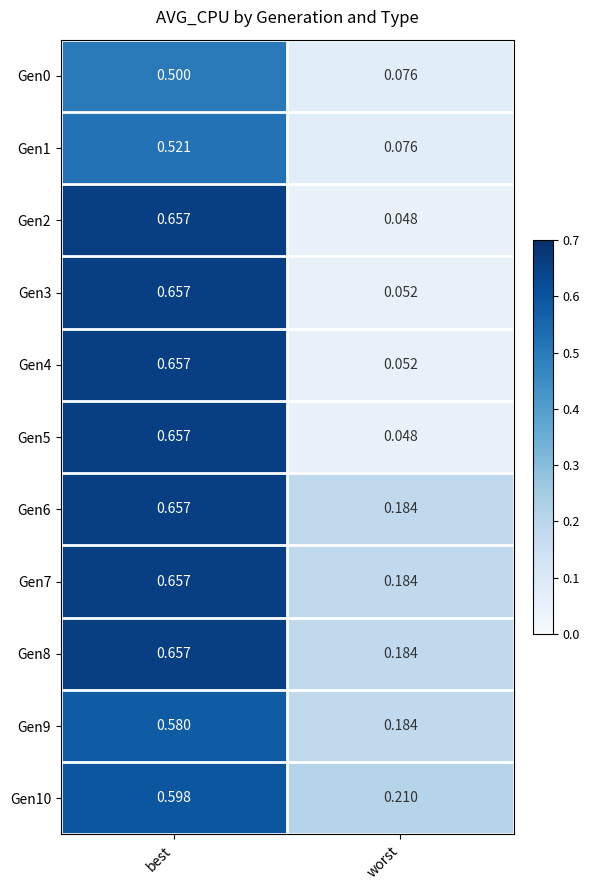

At which category is the sum across all series the highest?

best